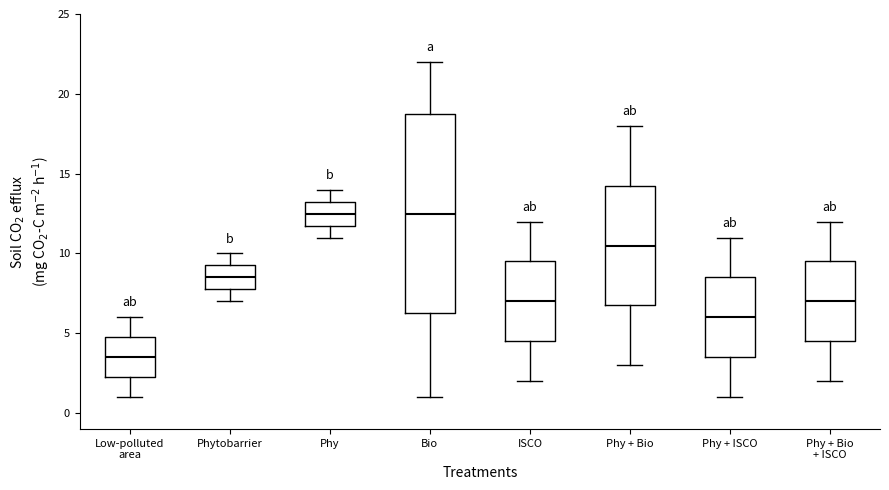

Which box is the tallest, from its lower edge to its upper edge?

Bio